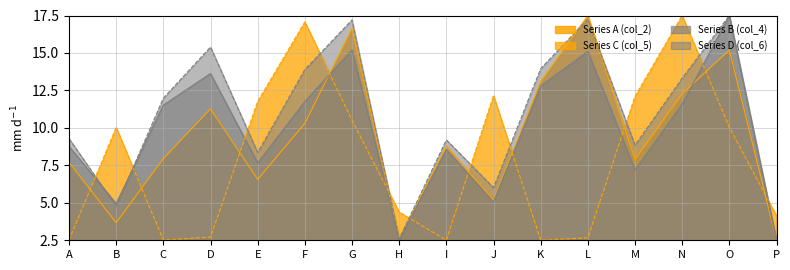

How many distinct data groups are displayed?

4